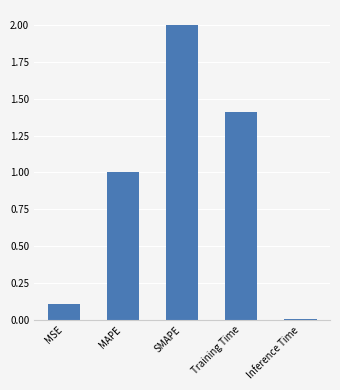

Does the chart contain stacked bars?

No